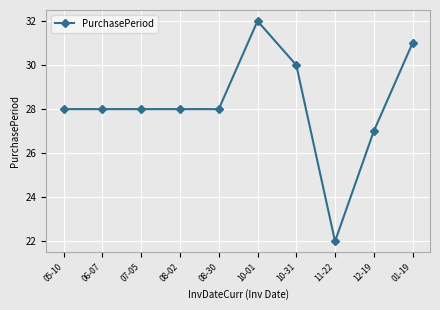

At which category does the chart reach its peak across all series?

10-01